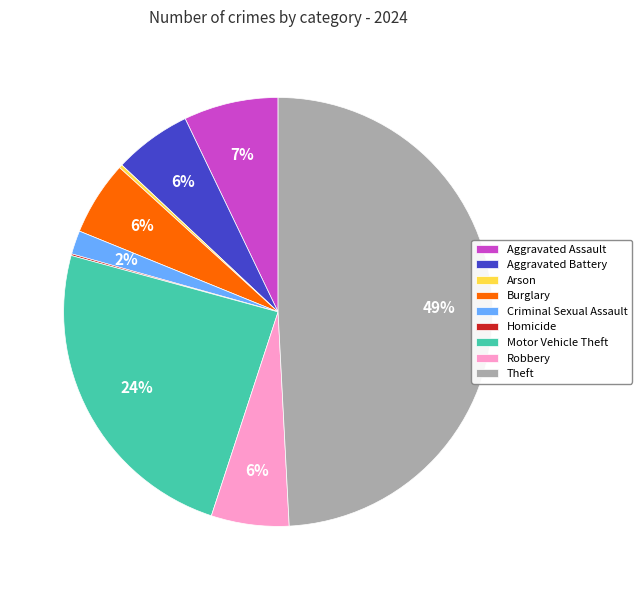

True or false: Aggravated Battery accounts for 6% of the total.

True